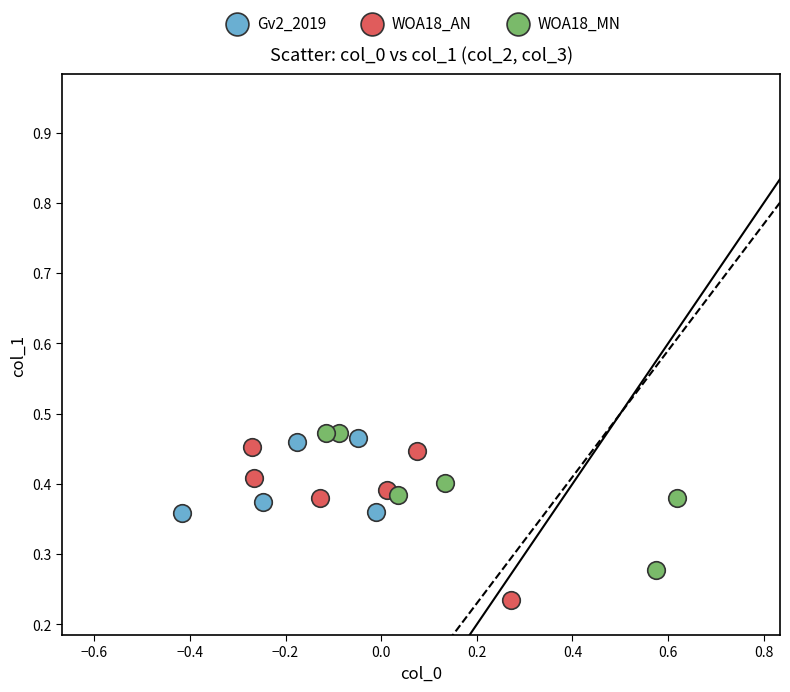

Which series contains the lowest Y value?

WOA18_AN